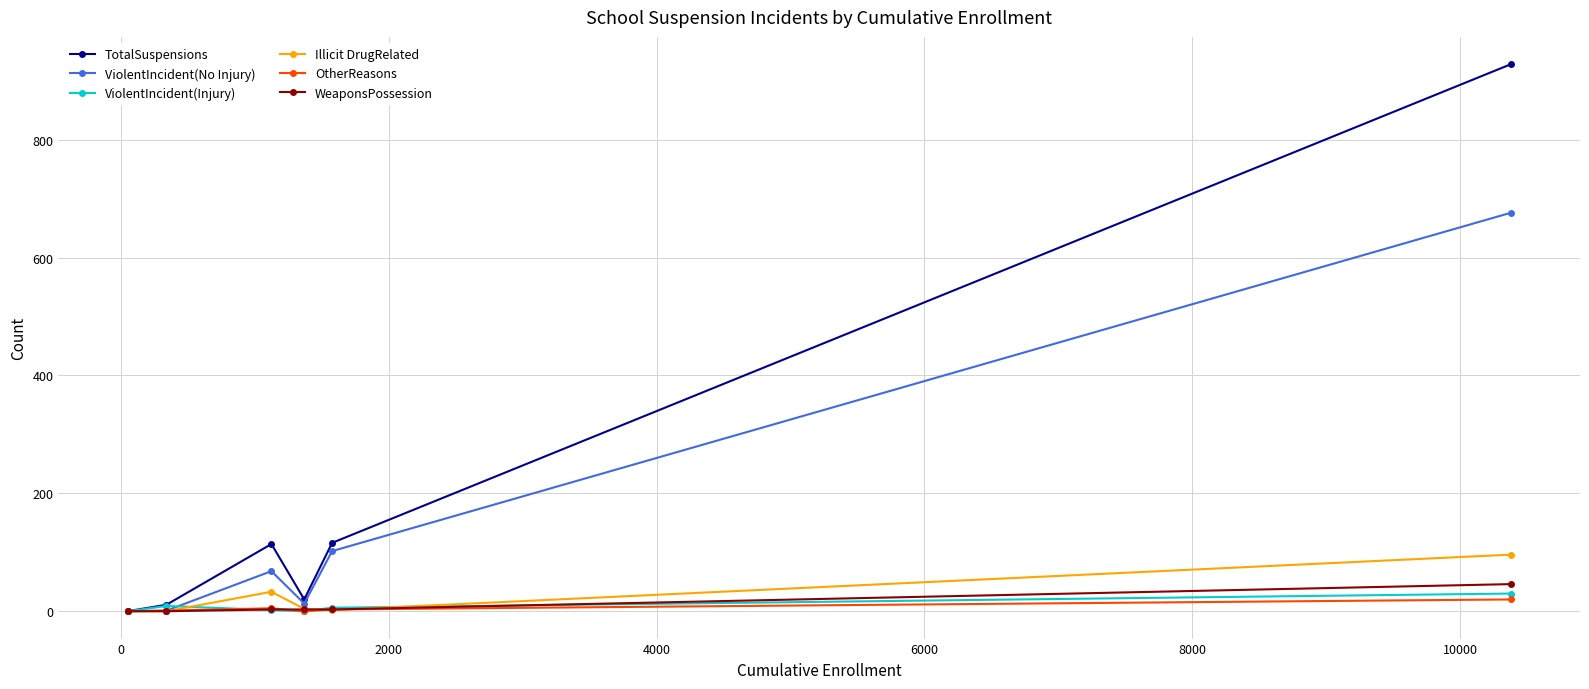

What is the maximum value for ViolentIncident(No Injury)?

676